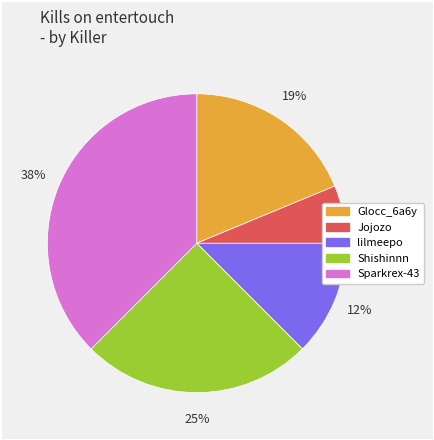

To the nearest percent, what is the average slice percentage?

20%